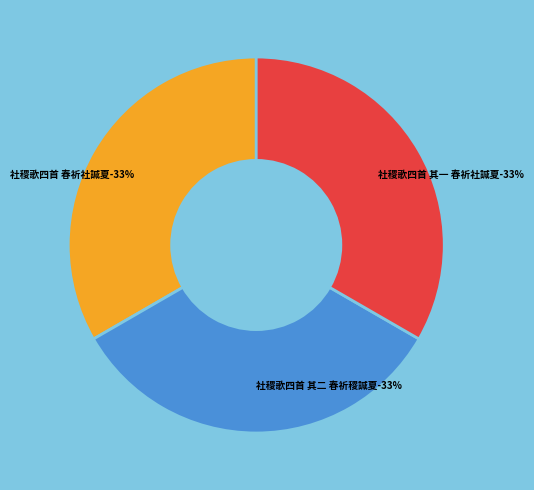

Which has a higher value, 社稷歌四首 春祈社諴夏 or 社稷歌四首 其一 春祈社諴夏?

社稷歌四首 春祈社諴夏